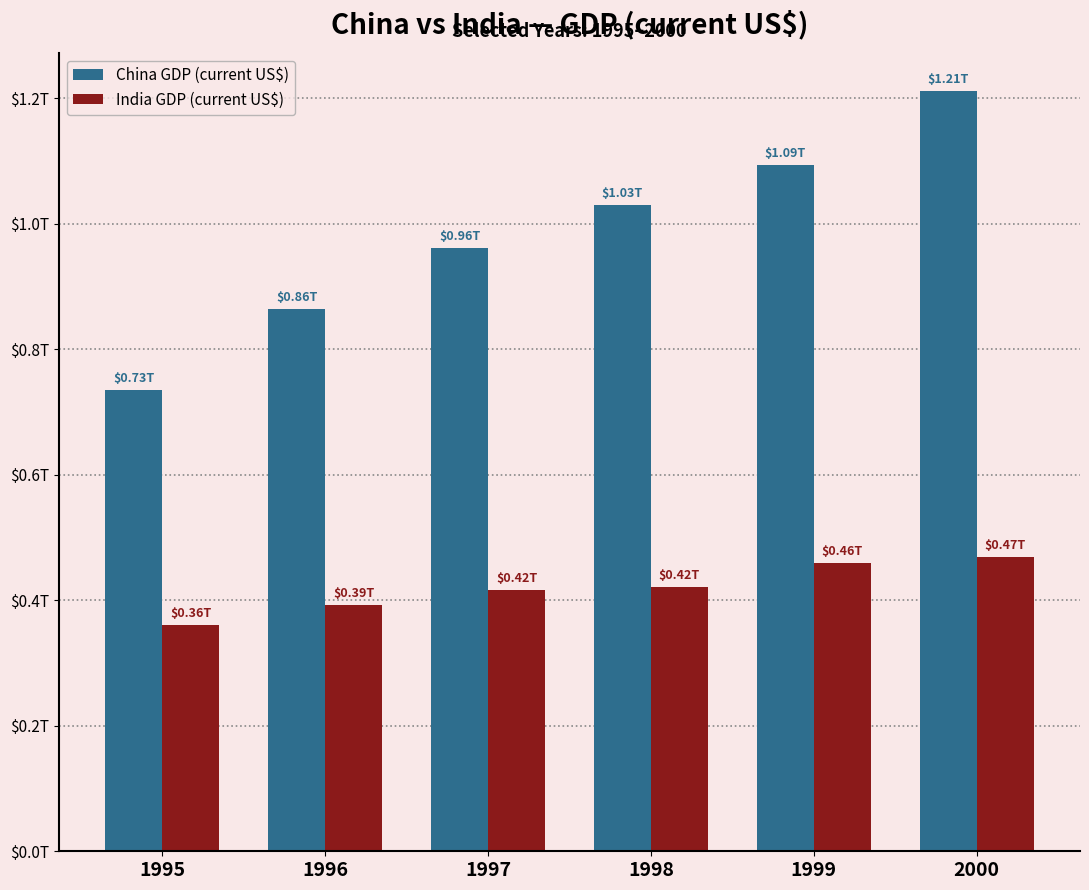

Is it true that India GDP (current US$) equals 458821052615.8 at 1999?

True